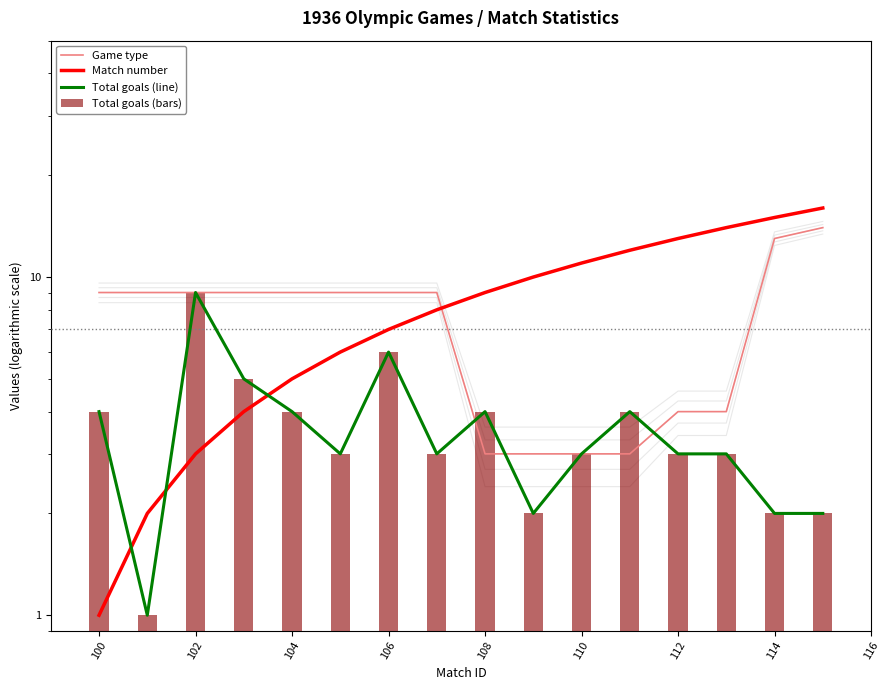

Which series has the largest total across all categories?

Match number